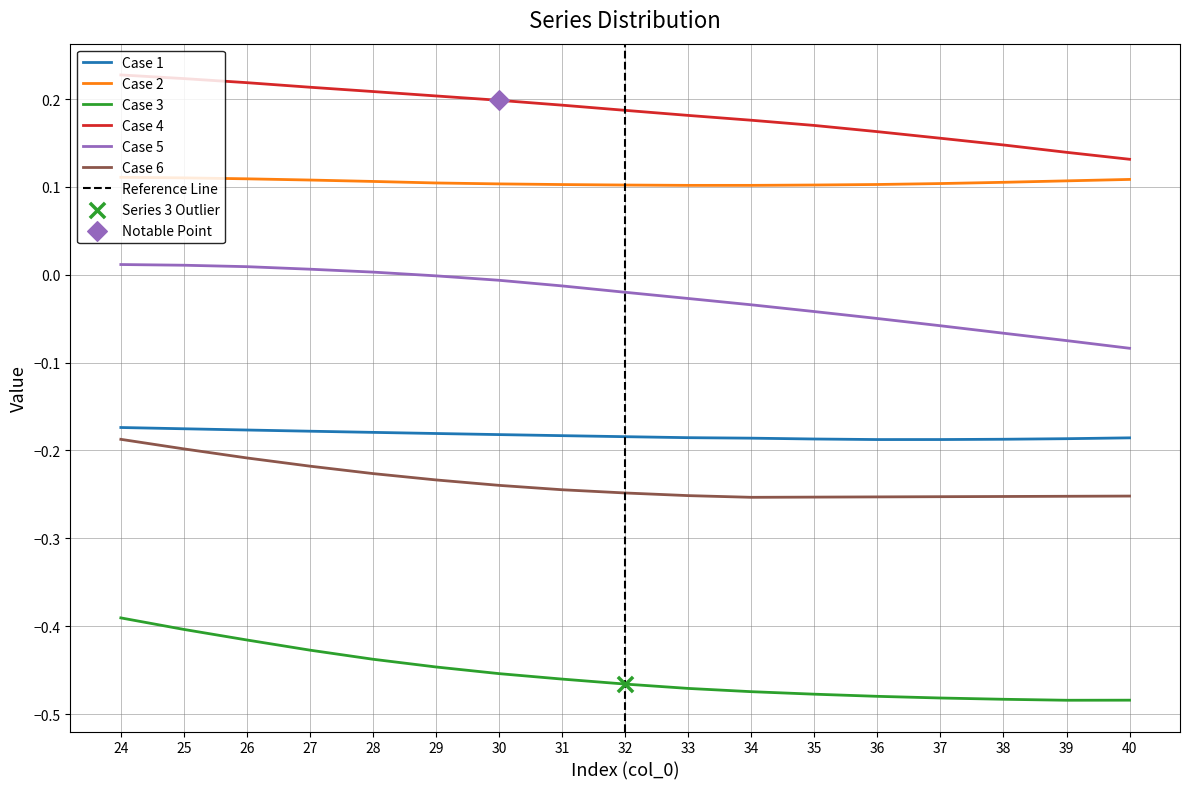

Which series contains the lowest Y value?

Series 3